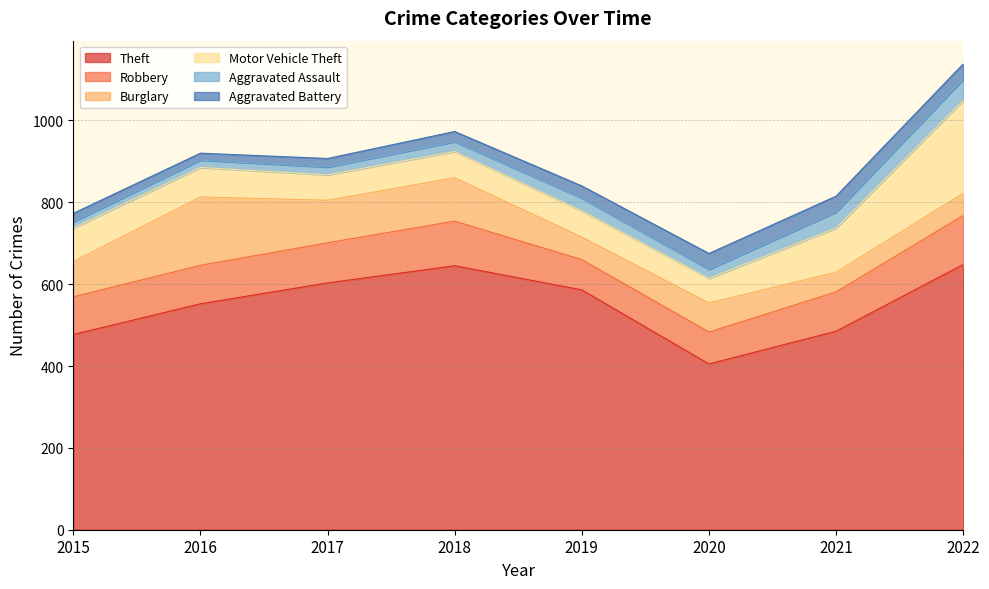

True or false: Burglary and Theft cross at least once.

False